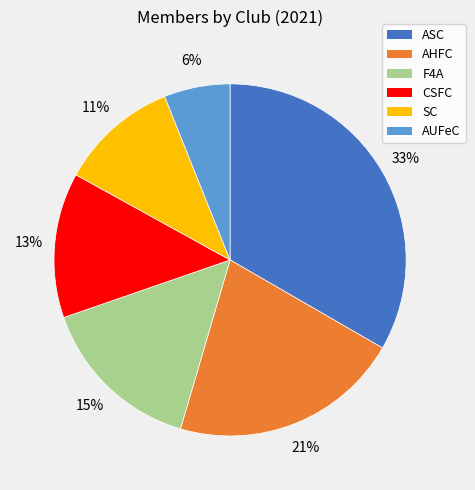

Is the sum of ASC and AHFC greater than half?

Yes